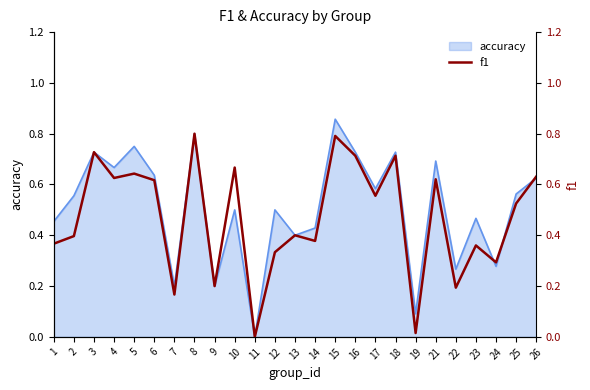

Reading right to left, what are all the values shown in this chart?

26=0.6	25=0.5	24=0.3	23=0.4	22=0.2	21=0.6	19=0.0	18=0.7	17=0.6	16=0.7	15=0.8	14=0.4	13=0.4	12=0.3	11=0.0	10=0.7	9=0.2	8=0.8	7=0.2	6=0.6	5=0.6	4=0.6	3=0.7	2=0.4	1=0.4